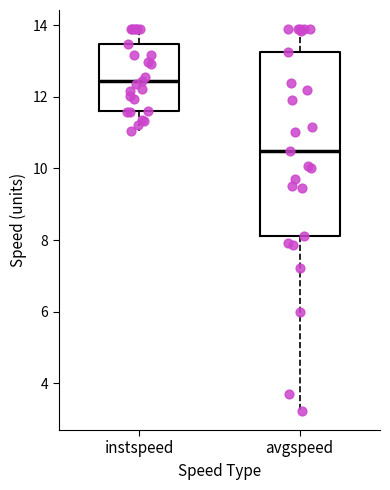

Where is the lower edge of the box for avgspeed on the y-axis? The values are not printed on the chart, so give them approximately, as read against the axis.

8.2